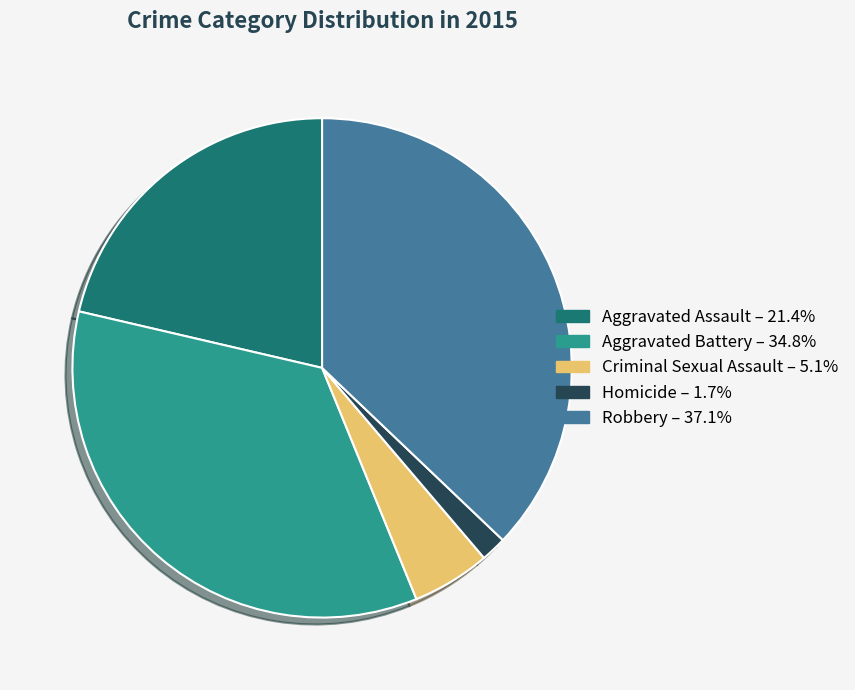

Is there any slice that represents more than half of the pie?

No